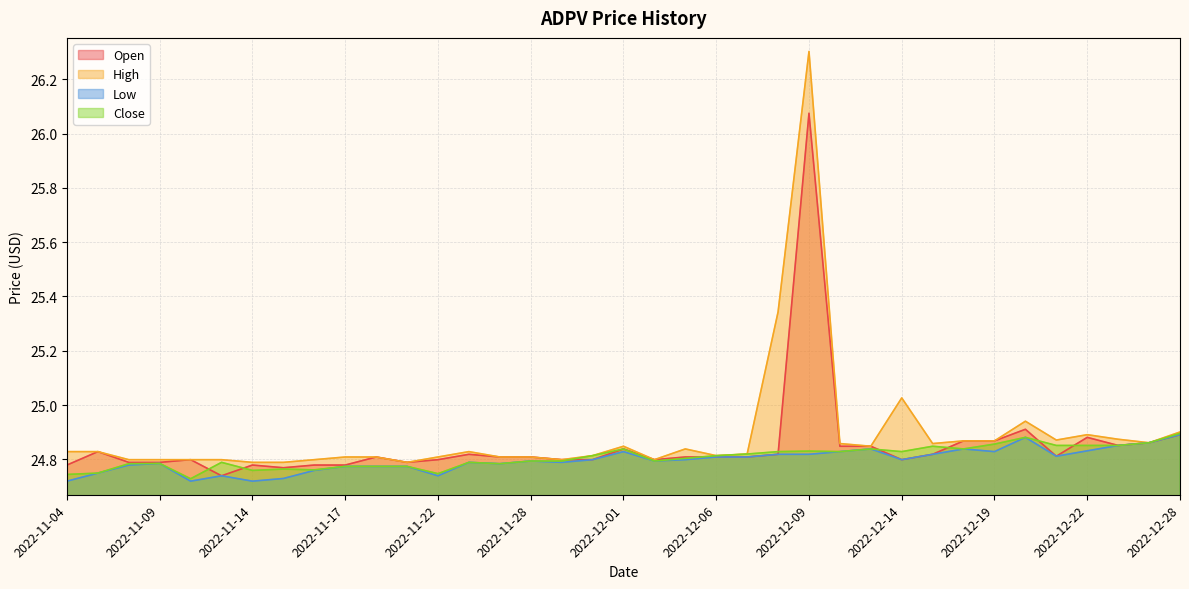

How many lines are shown in the chart?

4